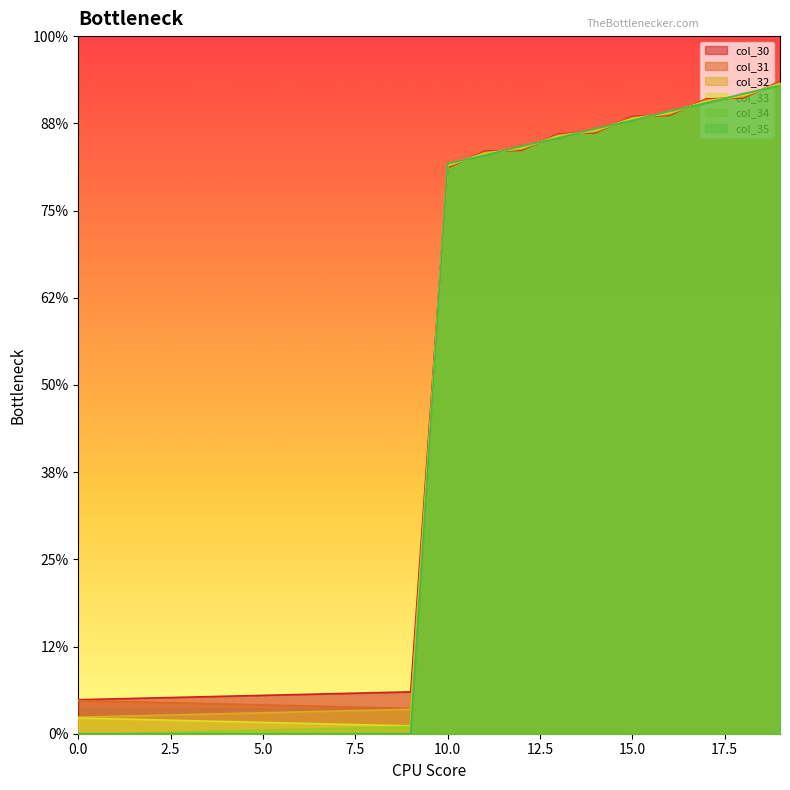

How many times do col_33 and col_30 cross each other?

10